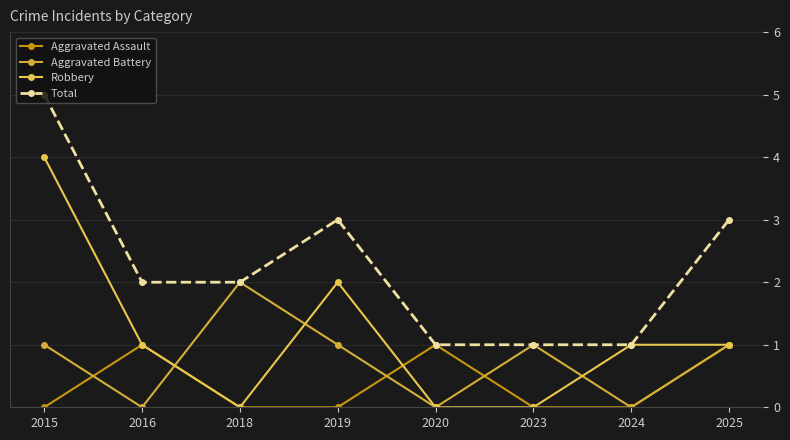

What is the sum of the Total values at 2015 and 2018?

7